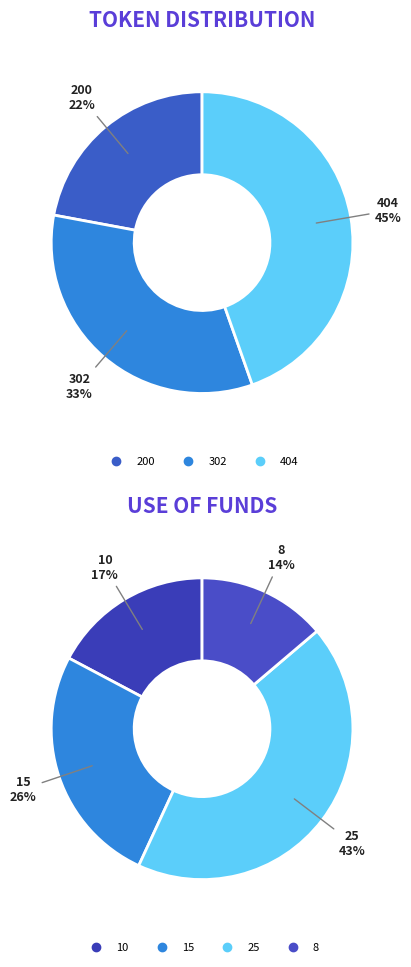

Which slice is the largest?

404